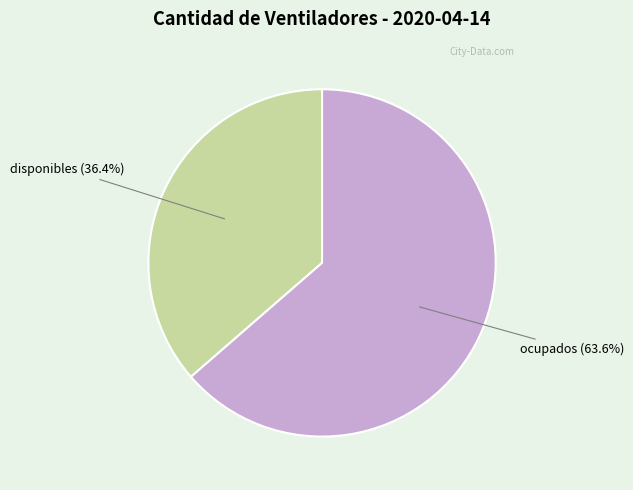

Is there any slice that represents more than half of the pie?

Yes